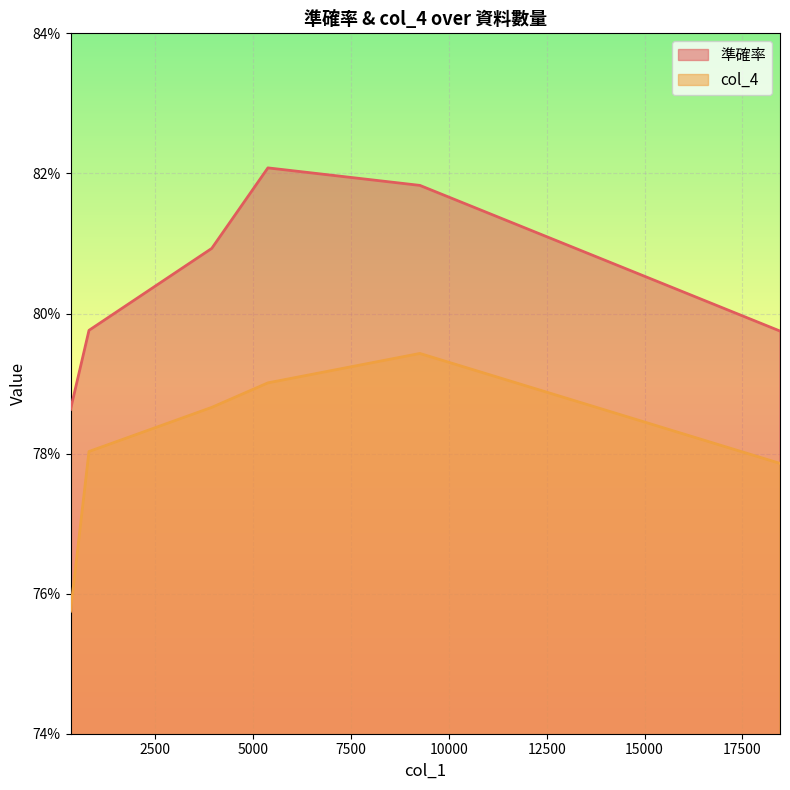

Count the col_4 values in the range 0 to 1.

6